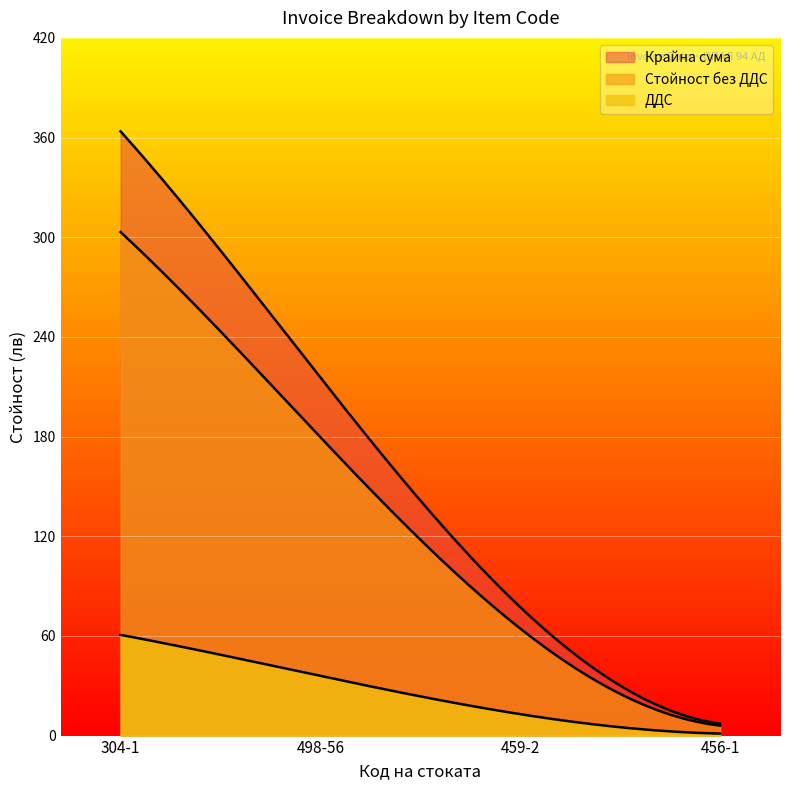

At 304-1, list the series in order from smallest to largest.

ДДС, Стойност без ДДС, Крайна сума